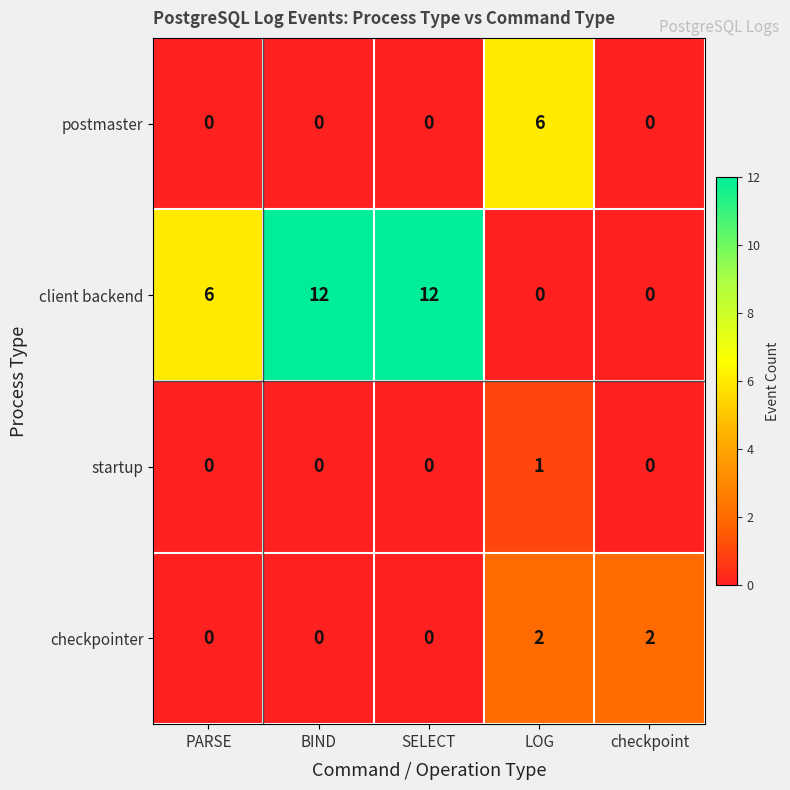

Rank the series by their maximum value, from highest to lowest.

client backend, postmaster, checkpointer, startup